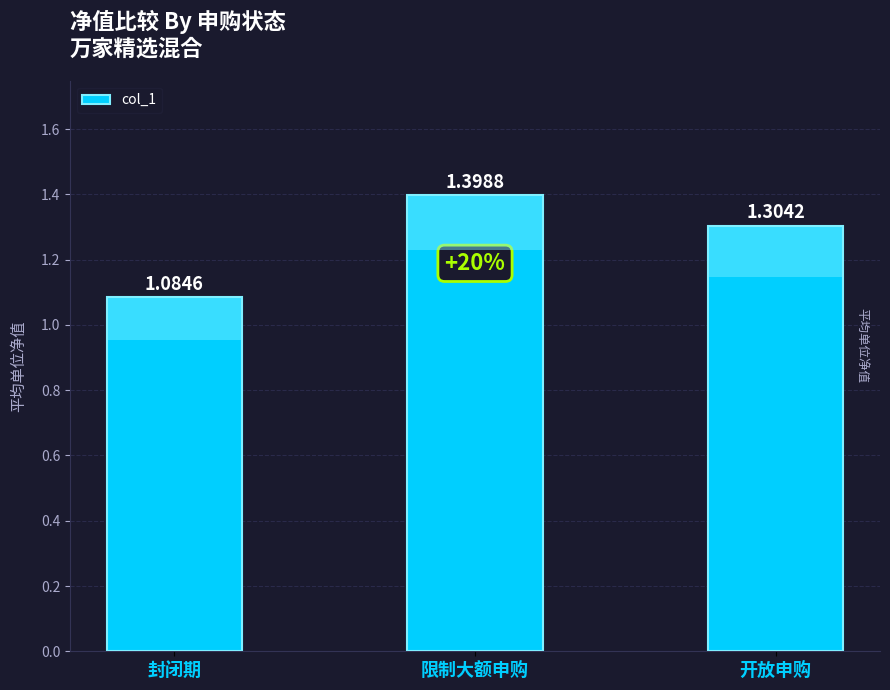

Rank the categories by value from highest to lowest.

限制大额申购, 开放申购, 封闭期